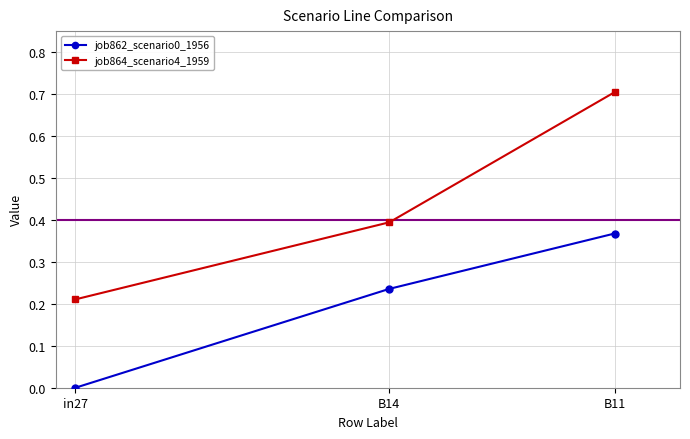

Rank the series by their average value, from lowest to highest.

job862_scenario0_1956, job864_scenario4_1959